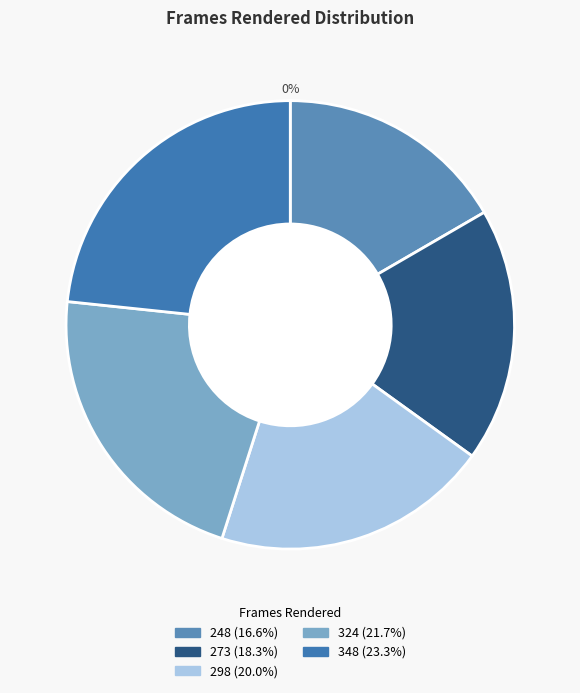

Is it true that 273 is 18% of the pie?

True